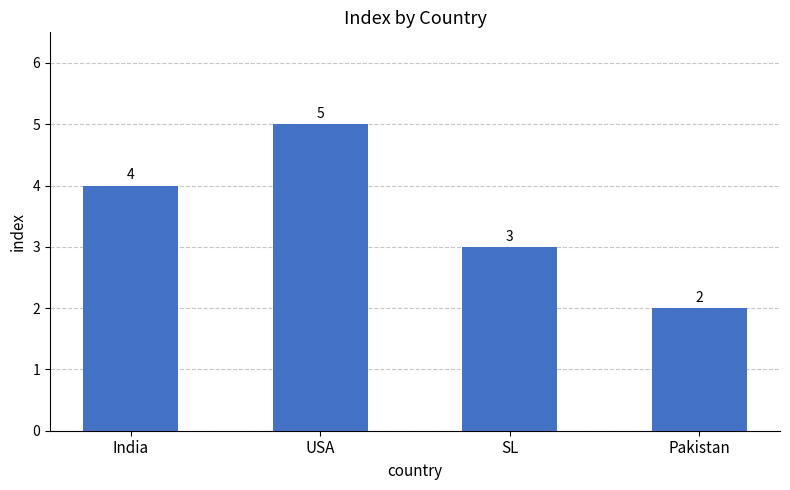

What is the difference between the values at SL and Pakistan?

1